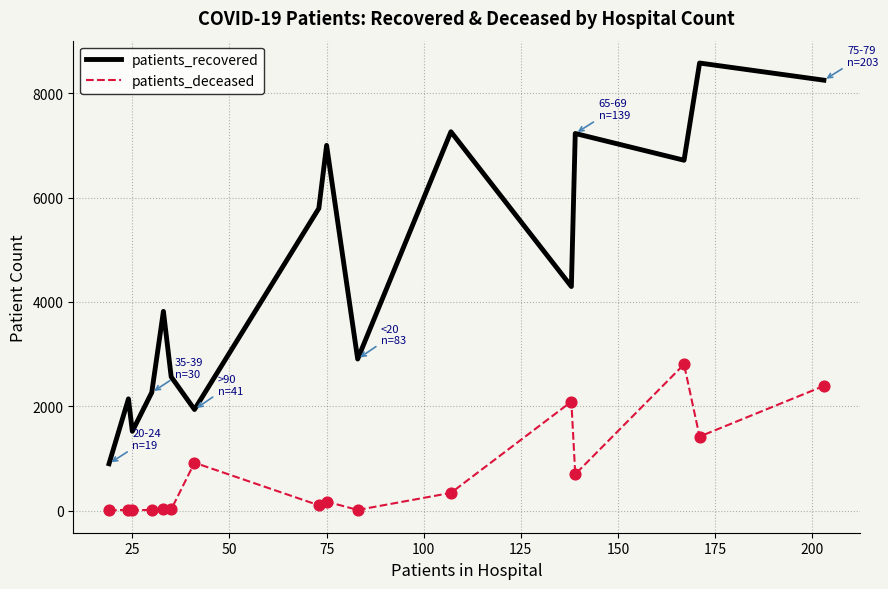

What are all the series names shown in the legend?

patients_recovered, patients_deceased